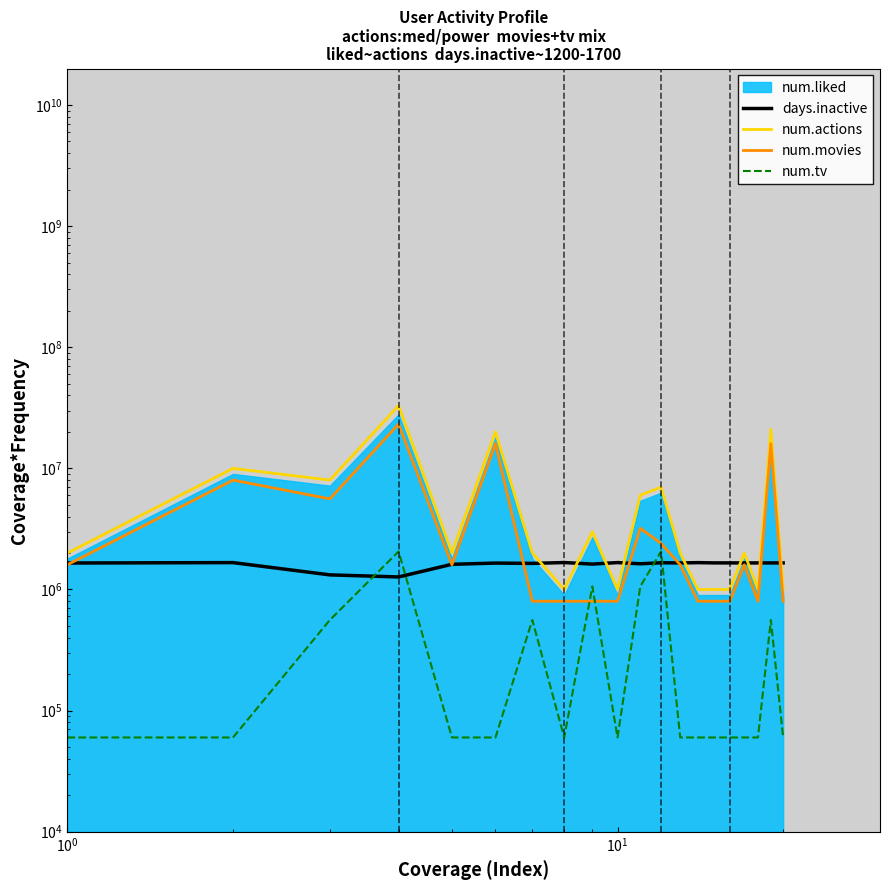

True or false: num.movies and num.actions intersect in this chart.

False